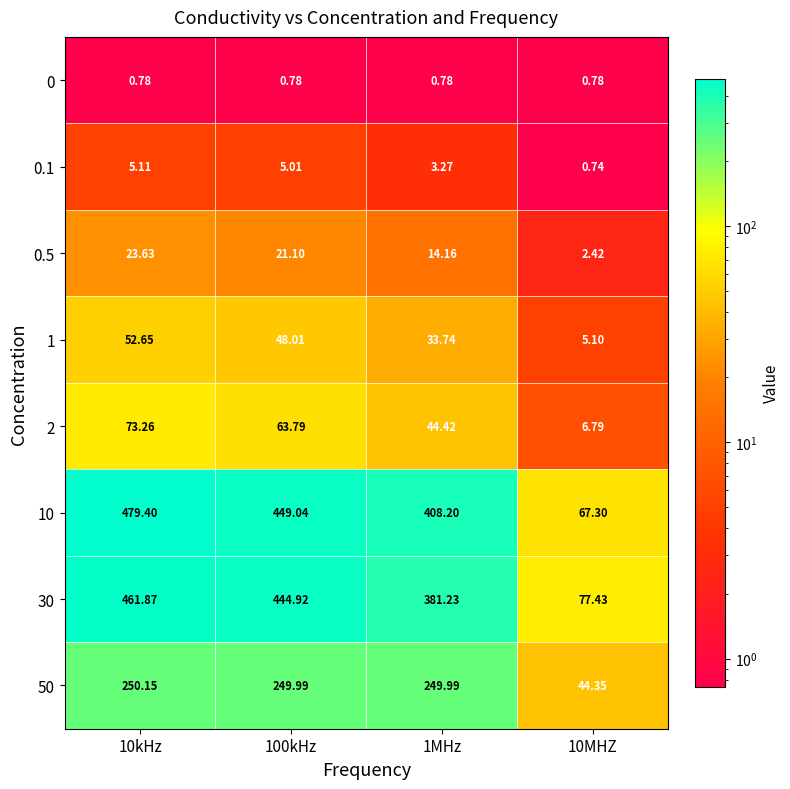

At how many categories does at least one series exceed 203?

3